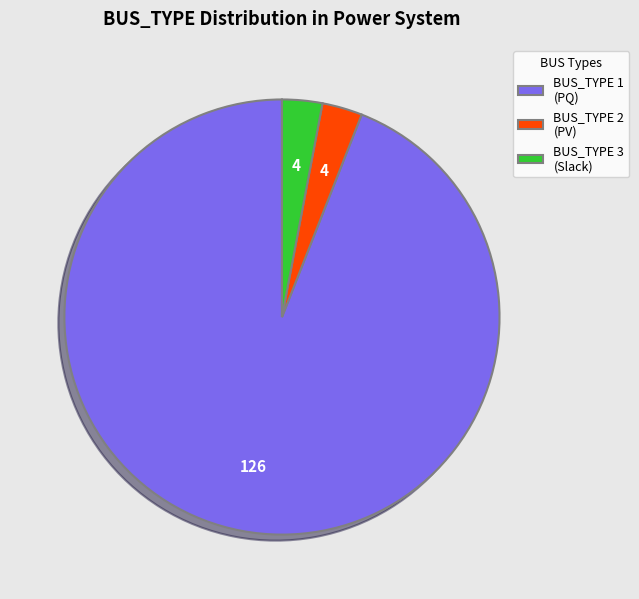

Is there a majority slice in this chart?

Yes